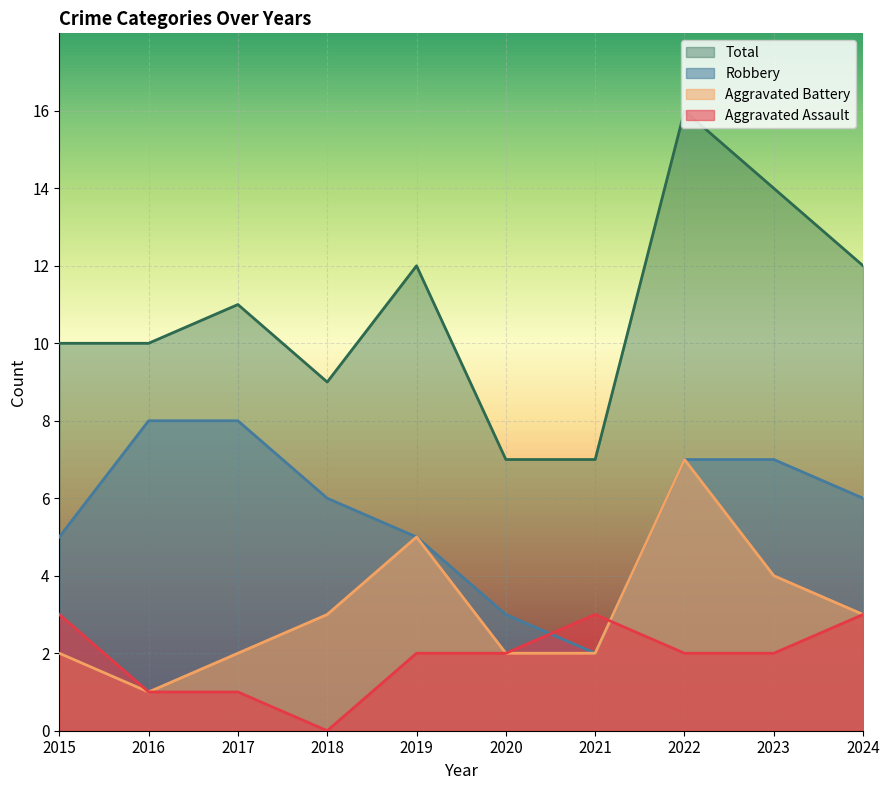

The value of Robbery at 2024 is 3. True or false?

False